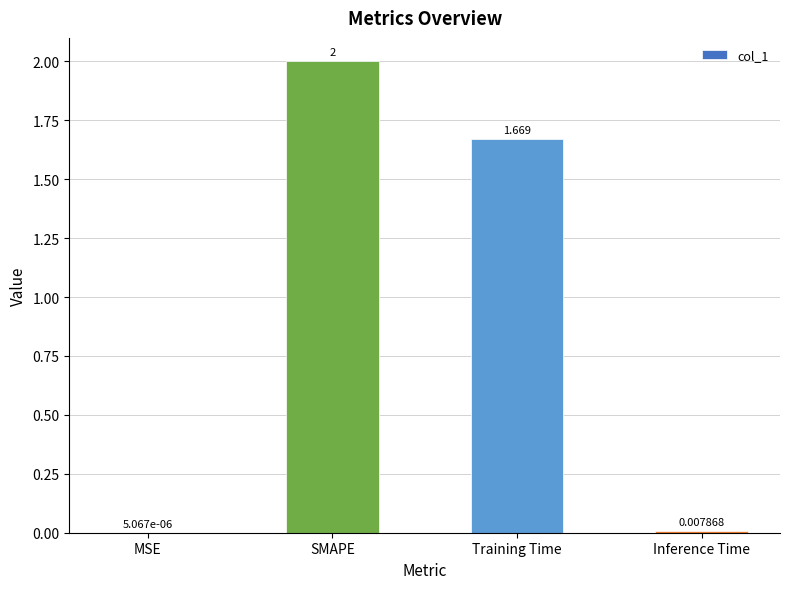

At which label does the data first exceed 1?

SMAPE